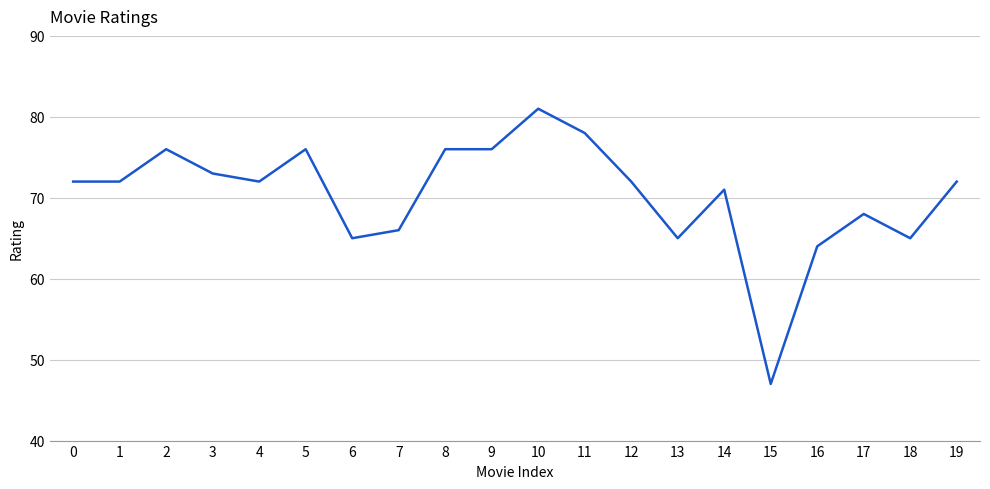

Approximately how many times larger is the value at 15 compared to 1?

0.7